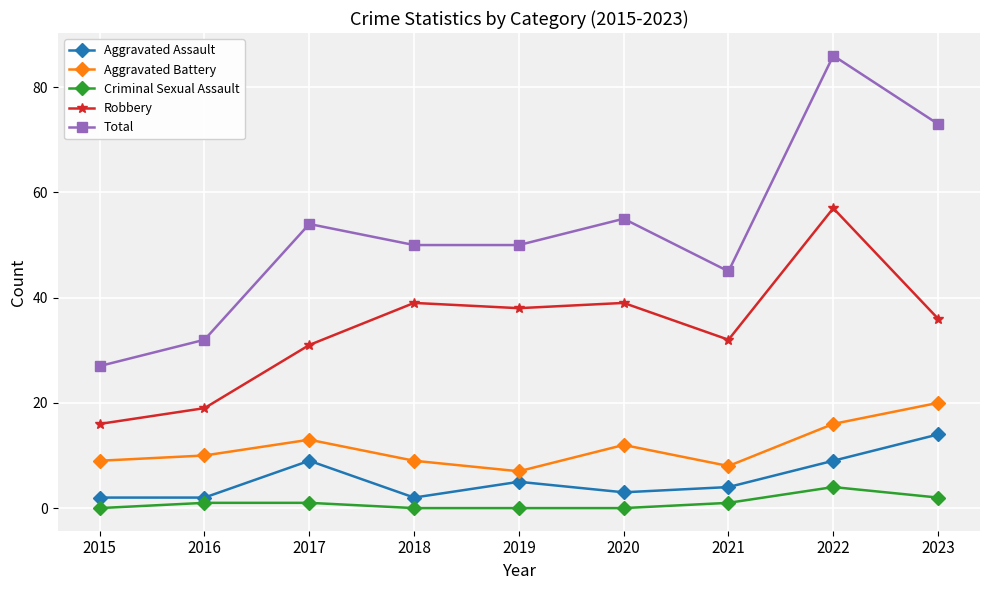

How many lines are shown in the chart?

5